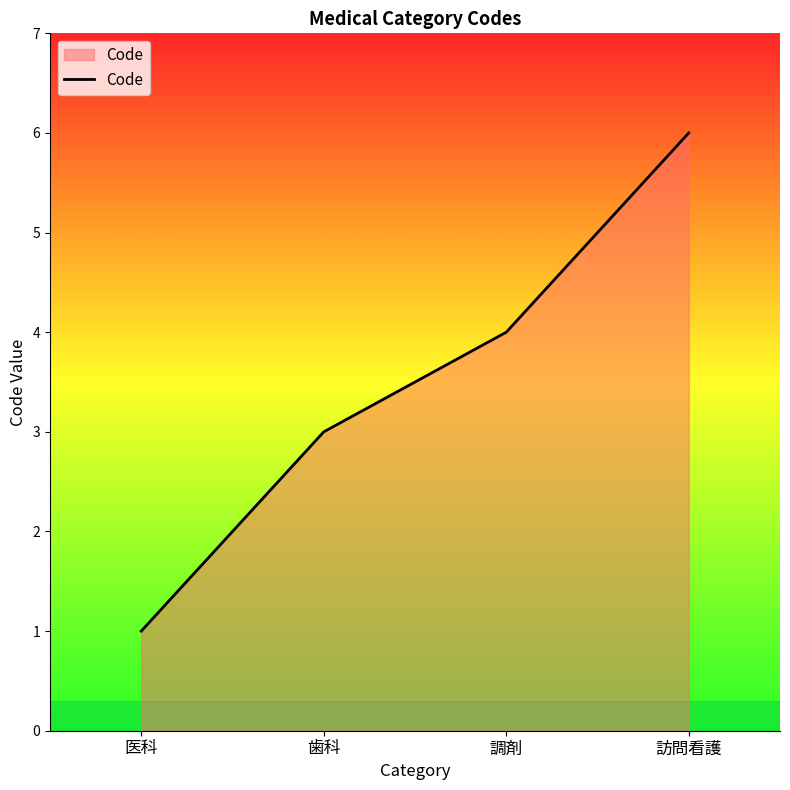

At which label is the value closest to 3?

歯科